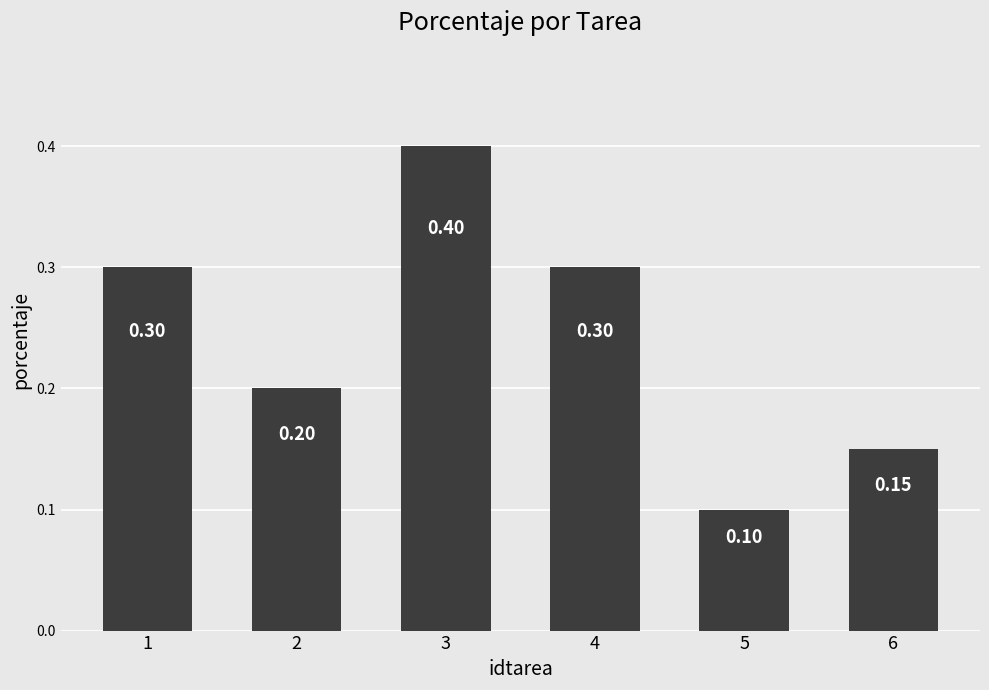

What is the sum of the values at 4 and 2?

0.5